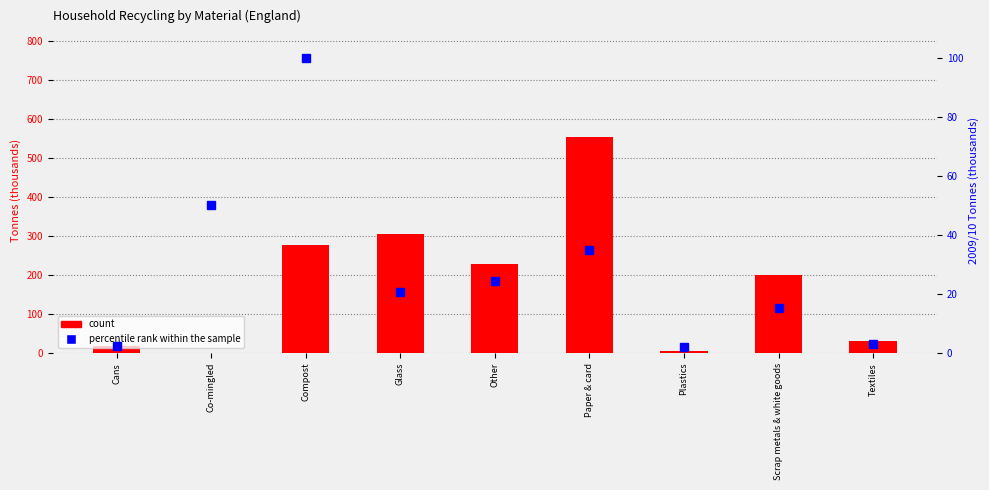

Which category has the highest value in the count series?

Paper & card